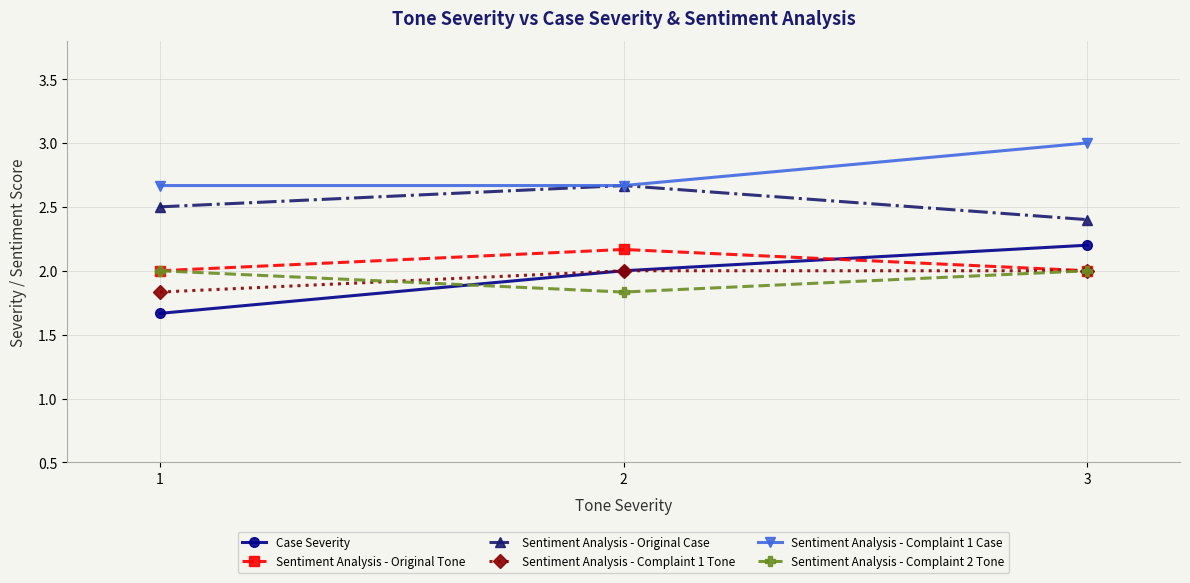

Which series has the largest total across all categories?

Sentiment Analysis - Complaint 1 Case